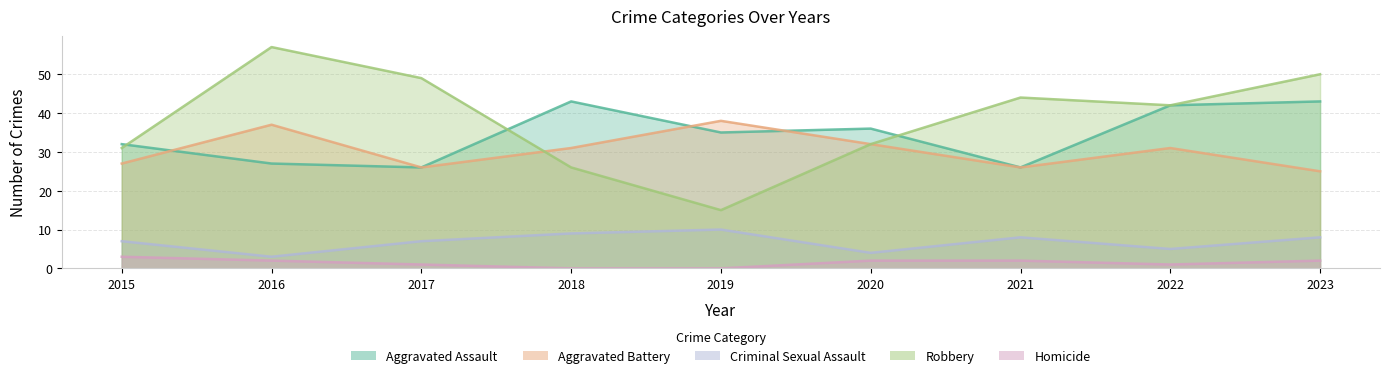

List the series in order of their peak value, lowest first.

Homicide, Criminal Sexual Assault, Aggravated Battery, Aggravated Assault, Robbery